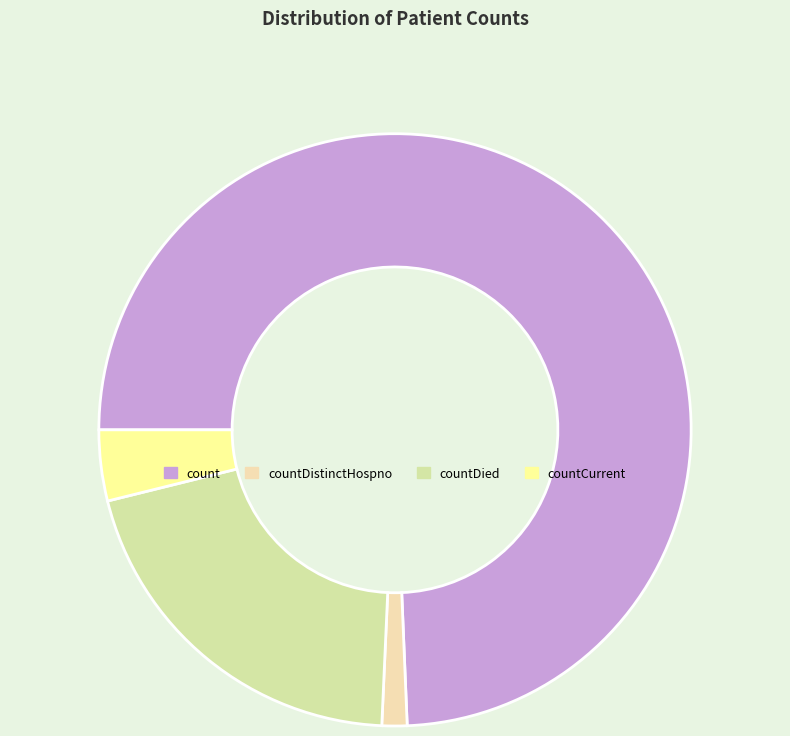

Is it true that countDied is 14% of the pie?

False